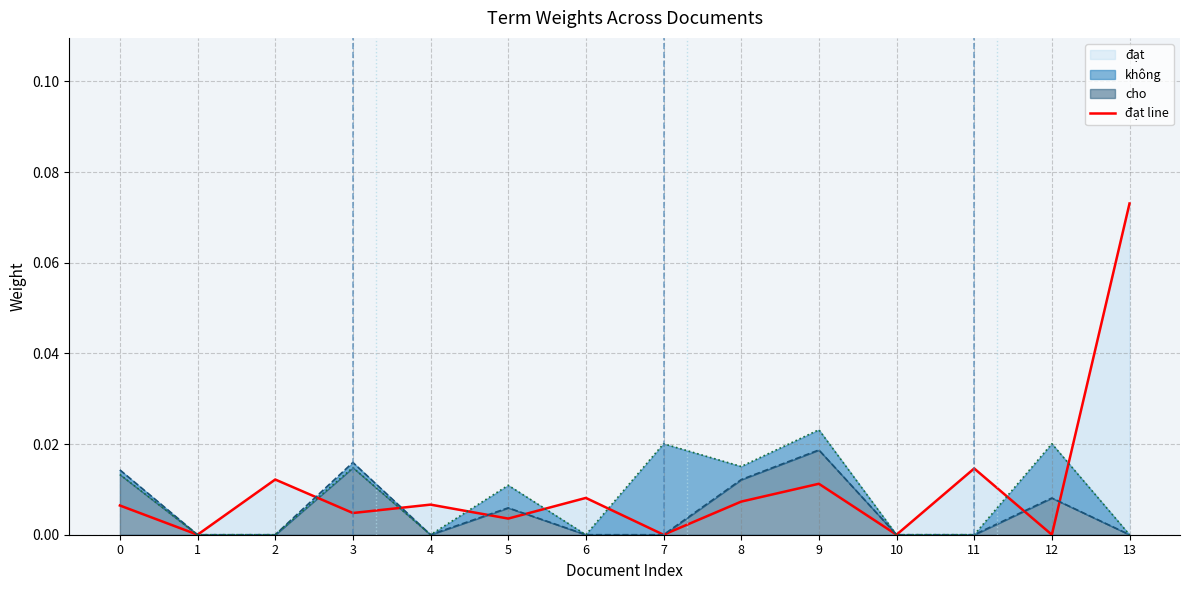

Reading left to right, extract all data points from this chart.

0.0	0.0	0.0	0.0	0.0	0.0	0.0	0.0	0.0	0.0	0.0	0.0	0.0	0.1